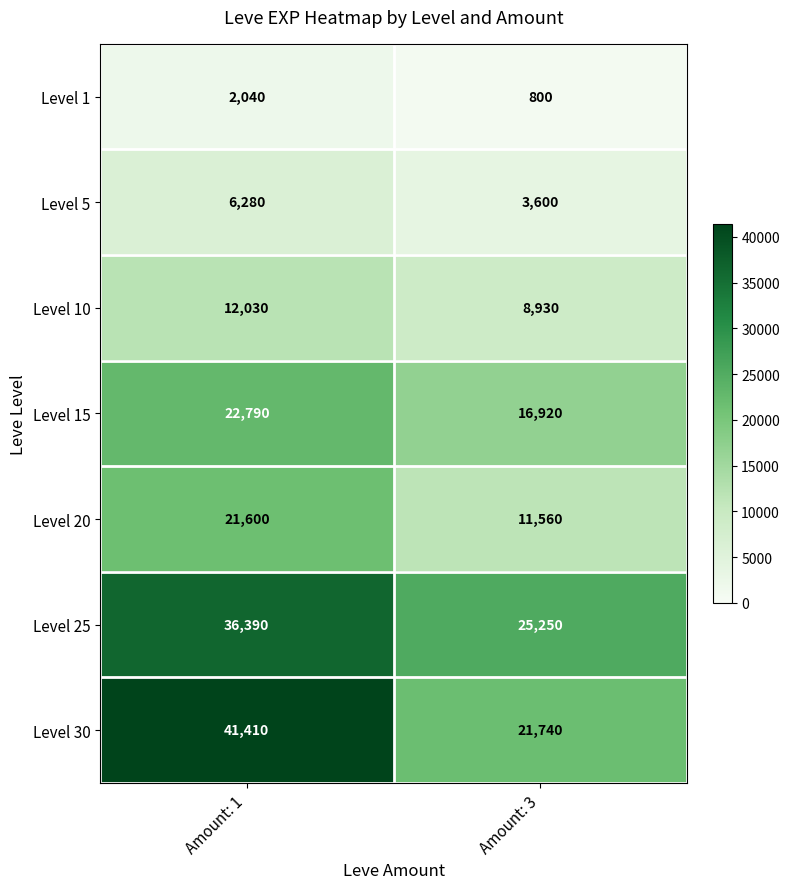

What is the difference between the Level 15 values at Amount: 3 and Amount: 1?

5870